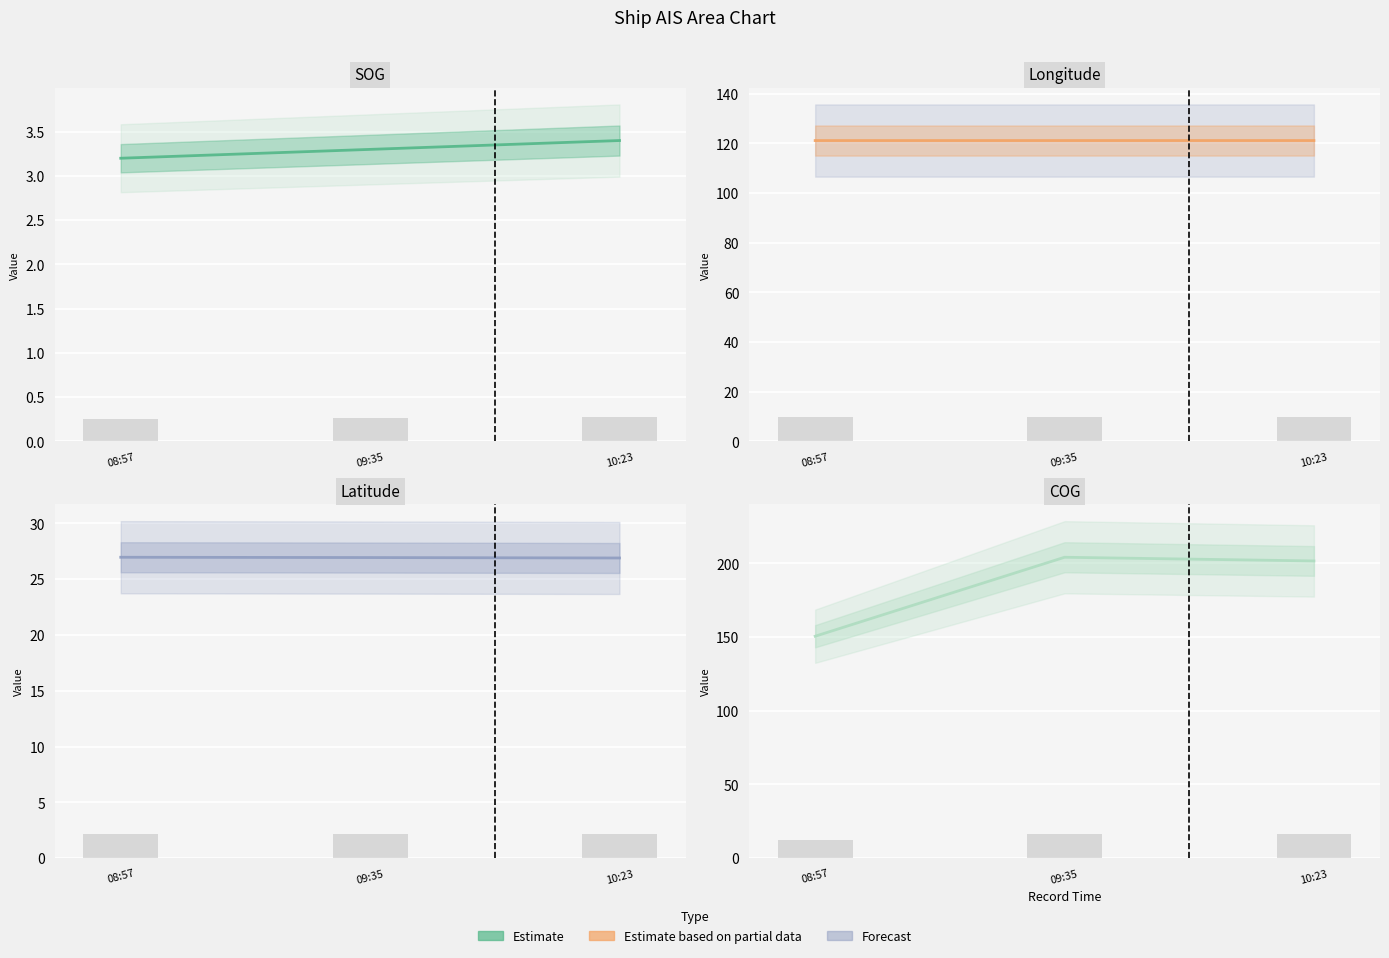

Reading left to right, what are all the values shown in this chart?

SOG: 3.2	3.3	3.4
Longitude: 121.1	121.1	121.1
Latitude: 27.0	26.9	26.9
COG: 150.6	204.2	201.7